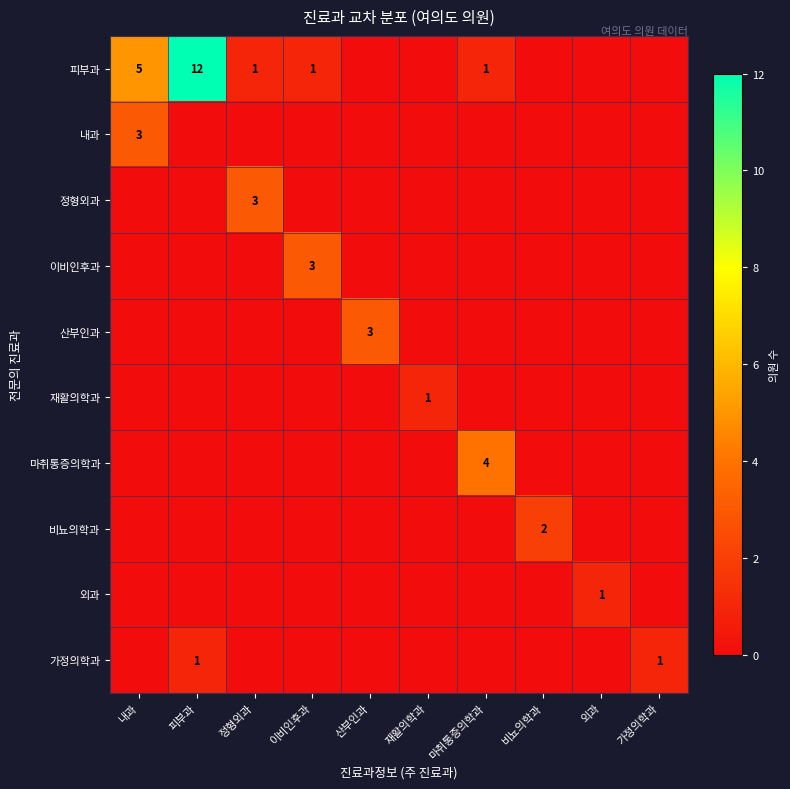

The 피부과 series shows 1 at 정형외과. True or false?

True